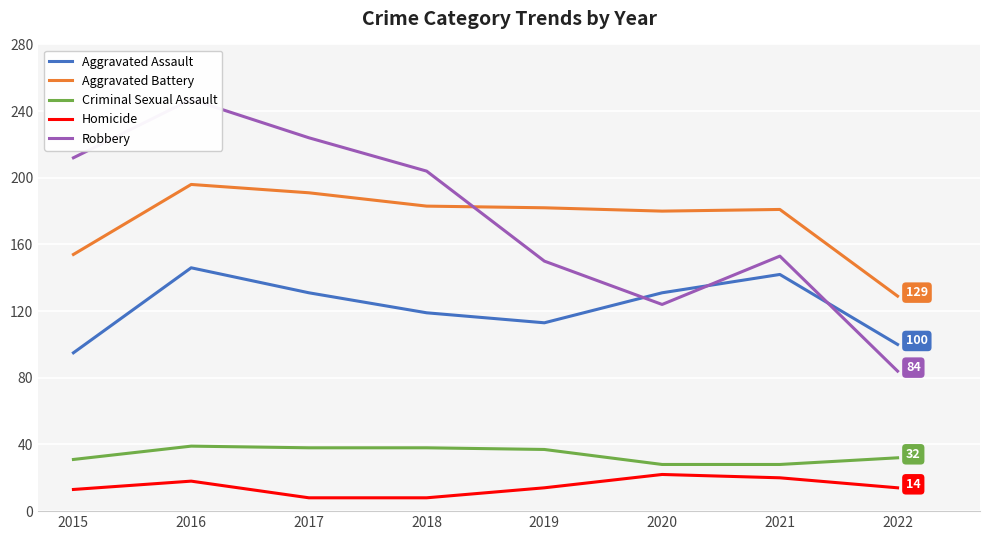

Is this an area chart (filled region under the line)?

No